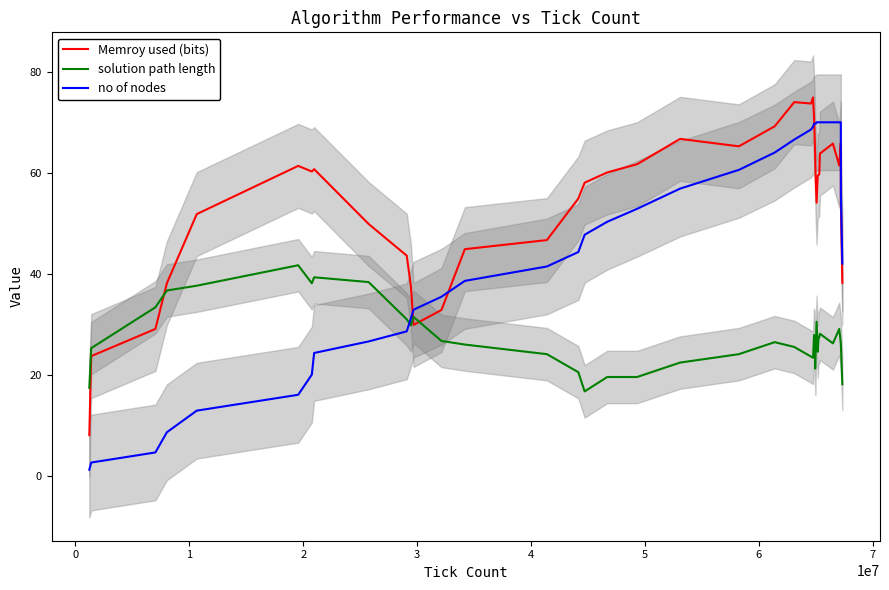

What is the minimum value for Memroy used (bits)?

8.0